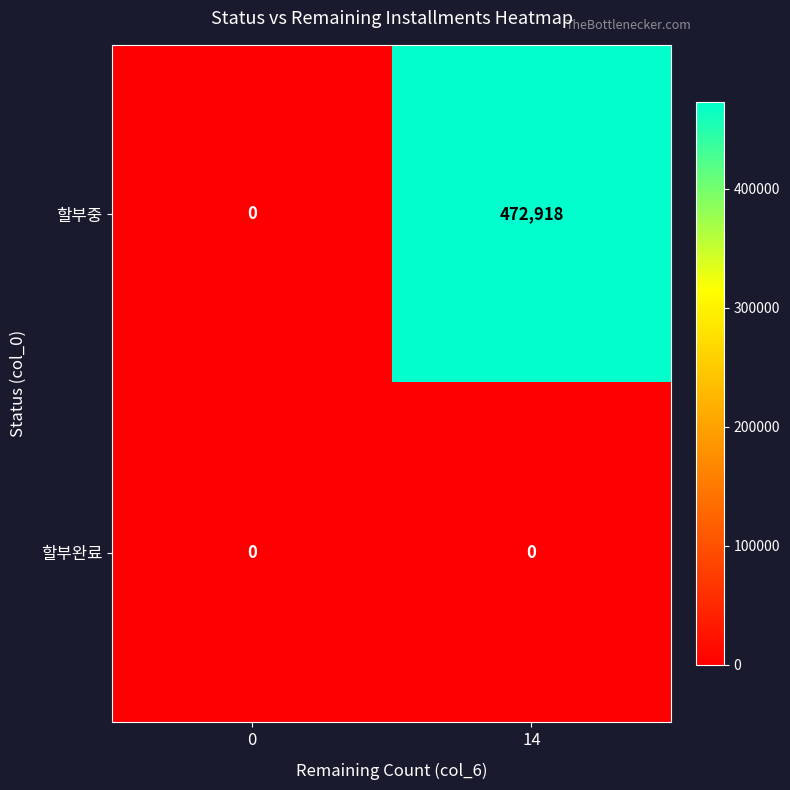

Reading left to right, extract all data points from this chart.

할부중: 0=0	14=472918
할부완료: 0=0	14=0